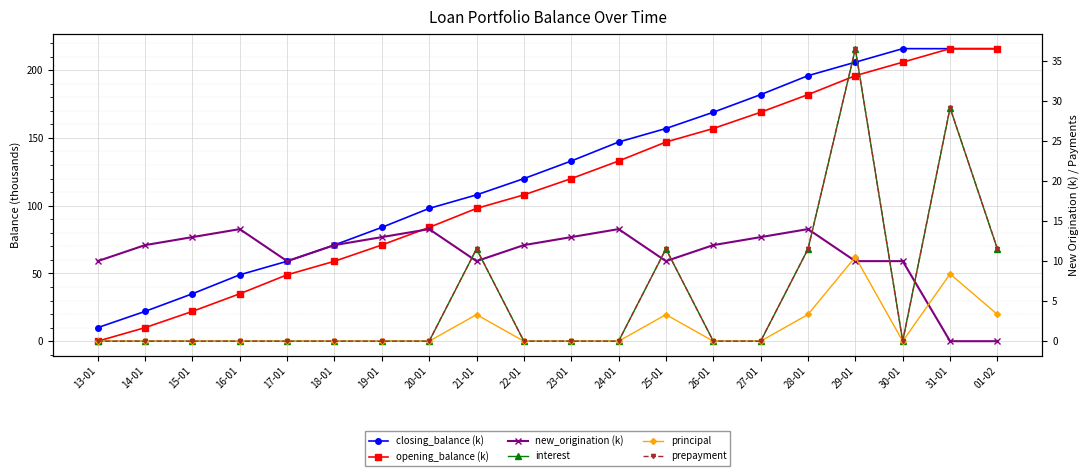

Reading right to left, what are all the values shown in this chart?

closing_balance (k): 01-02=215.9	31-01=215.9	30-01=215.9	29-01=205.9	28-01=196.0	27-01=182.0	26-01=169.0	25-01=157.0	24-01=147.0	23-01=133.0	22-01=120.0	21-01=108.0	20-01=98.0	19-01=84.0	18-01=71.0	17-01=59.0	16-01=49.0	15-01=35.0	14-01=22.0	13-01=10.0
opening_balance (k): 01-02=215.9	31-01=215.9	30-01=205.9	29-01=196.0	28-01=182.0	27-01=169.0	26-01=157.0	25-01=147.0	24-01=133.0	23-01=120.0	22-01=108.0	21-01=98.0	20-01=84.0	19-01=71.0	18-01=59.0	17-01=49.0	16-01=35.0	15-01=22.0	14-01=10.0	13-01=0.0
new_origination (k): 01-02=0.0	31-01=0.0	30-01=10.0	29-01=10.0	28-01=14.0	27-01=13.0	26-01=12.0	25-01=10.0	24-01=14.0	23-01=13.0	22-01=12.0	21-01=10.0	20-01=14.0	19-01=13.0	18-01=12.0	17-01=10.0	16-01=14.0	15-01=13.0	14-01=12.0	13-01=10.0
interest: 01-02=11.5	31-01=29.1	30-01=0.0	29-01=36.5	28-01=11.5	27-01=0.0	26-01=0.0	25-01=11.5	24-01=0.0	23-01=0.0	22-01=0.0	21-01=11.5	20-01=0.0	19-01=0.0	18-01=0.0	17-01=0.0	16-01=0.0	15-01=0.0	14-01=0.0	13-01=0.0
principal: 01-02=3.3	31-01=8.4	30-01=0.0	29-01=10.5	28-01=3.3	27-01=0.0	26-01=0.0	25-01=3.3	24-01=0.0	23-01=0.0	22-01=0.0	21-01=3.3	20-01=0.0	19-01=0.0	18-01=0.0	17-01=0.0	16-01=0.0	15-01=0.0	14-01=0.0	13-01=0.0
prepayment: 01-02=11.5	31-01=29.2	30-01=0.0	29-01=36.5	28-01=11.5	27-01=0.0	26-01=0.0	25-01=11.5	24-01=0.0	23-01=0.0	22-01=0.0	21-01=11.5	20-01=0.0	19-01=0.0	18-01=0.0	17-01=0.0	16-01=0.0	15-01=0.0	14-01=0.0	13-01=0.0